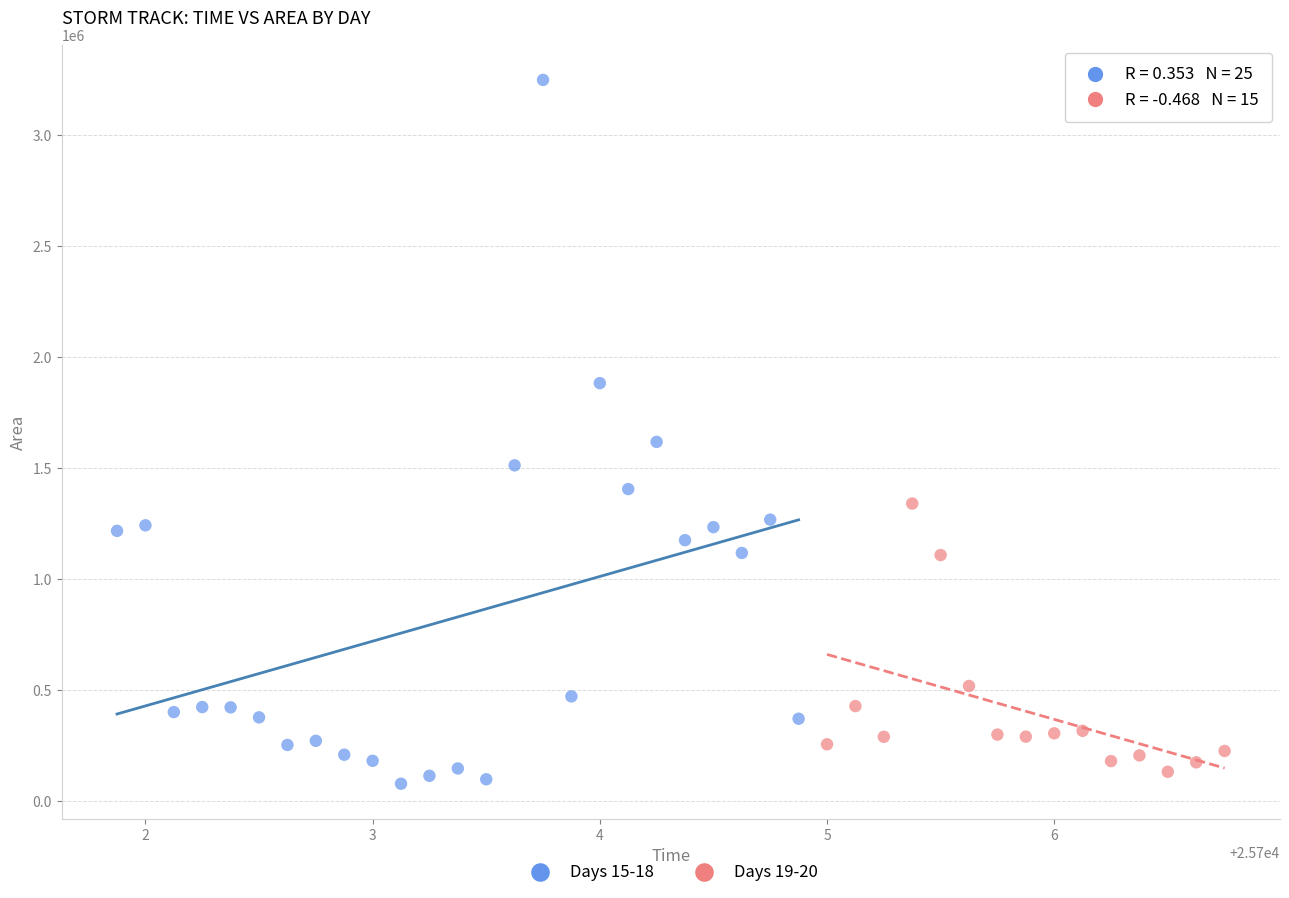

Which series has the widest spread of Y values?

Days 15-18